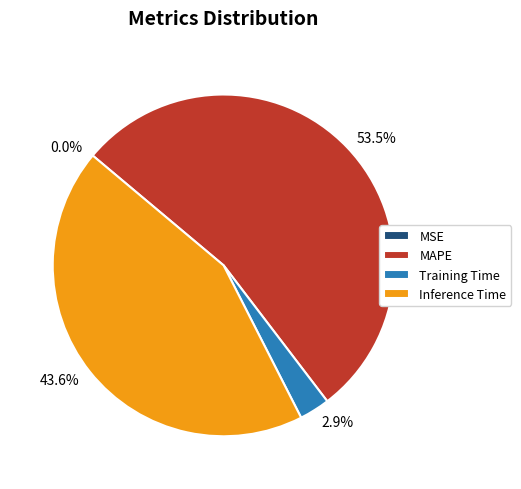

What is the ratio of the value at 43.6% to the value at 53.5%?

0.8